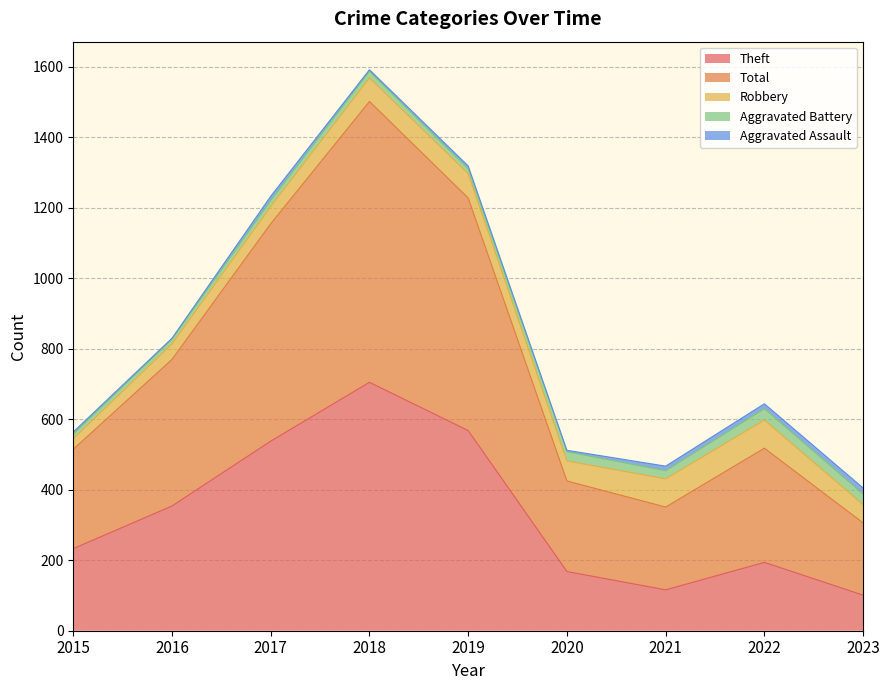

Reading right to left, extract all data points from this chart.

Theft: 2023=101	2022=194	2021=116	2020=168	2019=568	2018=705	2017=538	2016=354	2015=233
Total: 2023=205	2022=324	2021=235	2020=257	2019=660	2018=797	2017=617	2016=416	2015=282
Robbery: 2023=52	2022=80	2021=80	2020=57	2019=69	2018=67	2017=49	2016=44	2015=30
Aggravated Battery: 2023=30	2022=32	2021=23	2020=26	2019=14	2018=18	2017=17	2016=13	2015=13
Aggravated Assault: 2023=17	2022=14	2021=13	2020=4	2019=8	2018=5	2017=12	2016=3	2015=6